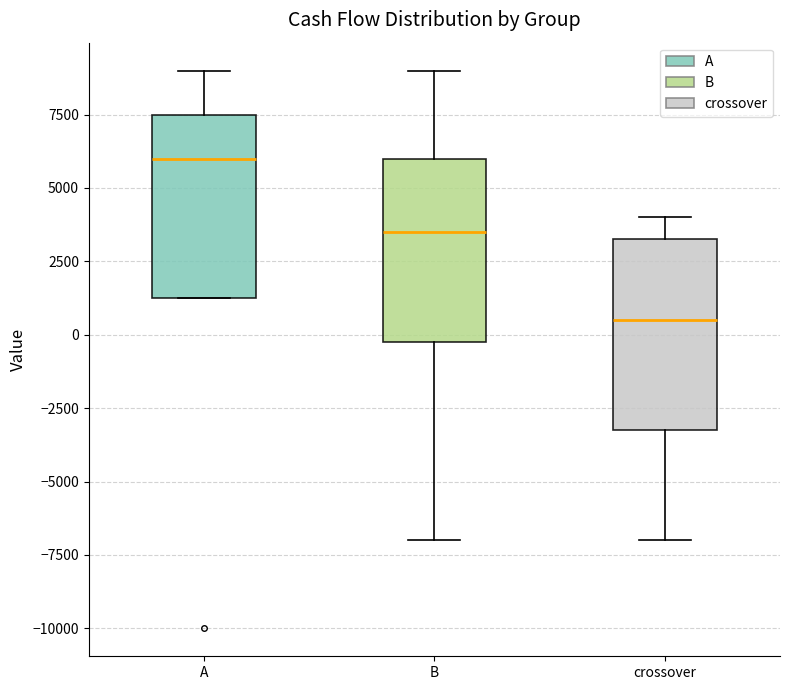

Where is the upper edge of the box for A on the y-axis? The values are not printed on the chart, so give them approximately, as read against the axis.

7500